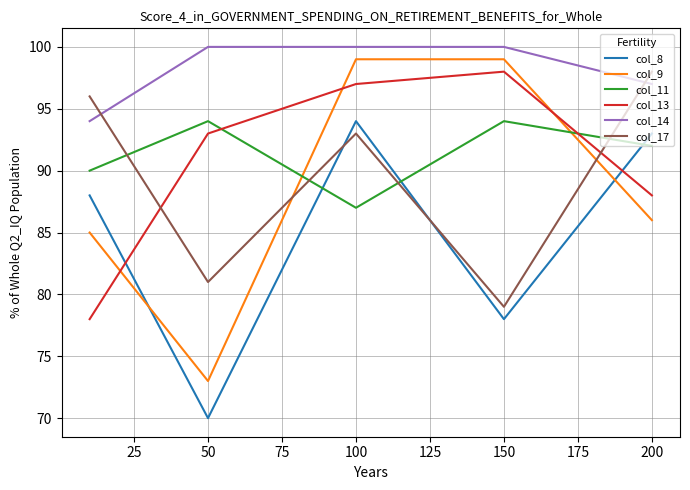

Which series has the widest spread of values?

col_9